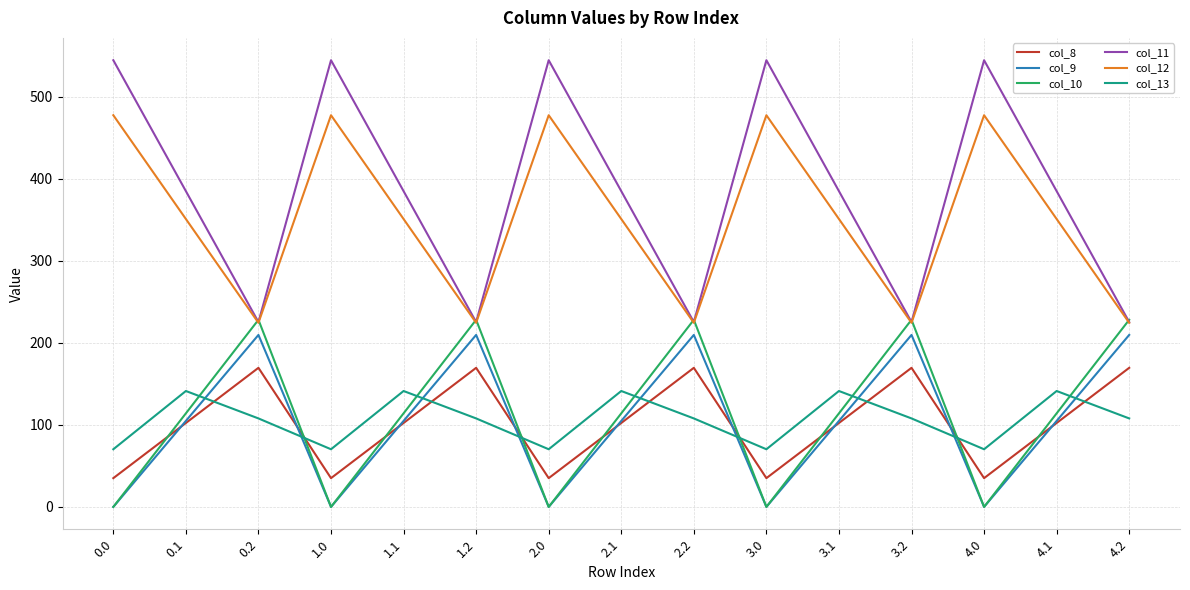

Reading left to right, extract all data points from this chart.

col_8: 35.0	102.3	169.5	35.0	102.3	169.5	35.0	102.3	169.5	35.0	102.3	169.5	35.0	102.3	169.5
col_9: 0.0	104.8	209.6	0.0	104.8	209.6	0.0	104.8	209.6	0.0	104.8	209.6	0.0	104.8	209.6
col_10: 0.0	114.0	228.0	0.0	114.0	228.0	0.0	114.0	228.0	0.0	114.0	228.0	0.0	114.0	228.0
col_11: 544.3	384.7	225.2	544.3	384.7	225.2	544.3	384.7	225.2	544.3	384.7	225.2	544.3	384.7	225.2
col_12: 477.2	350.8	224.3	477.2	350.8	224.3	477.2	350.8	224.3	477.2	350.8	224.3	477.2	350.8	224.3
col_13: 70.2	141.2	107.8	70.2	141.2	107.8	70.2	141.2	107.8	70.2	141.2	107.8	70.2	141.2	107.8